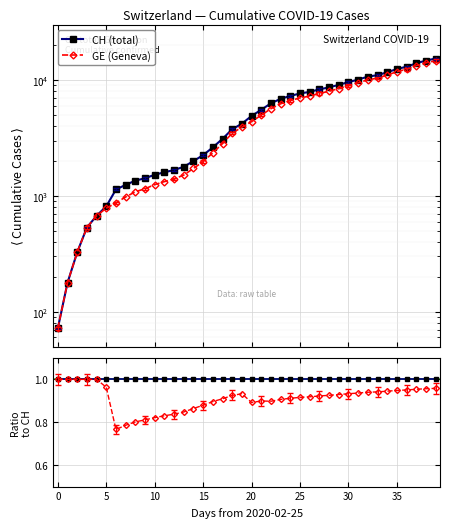

True or false: CH and GE intersect in this chart.

False